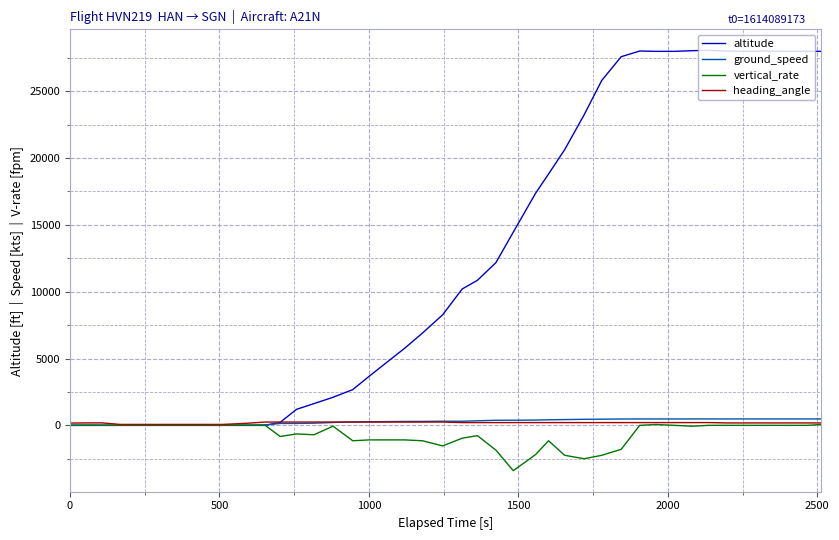

What is the minimum value shown in the chart?

-3392